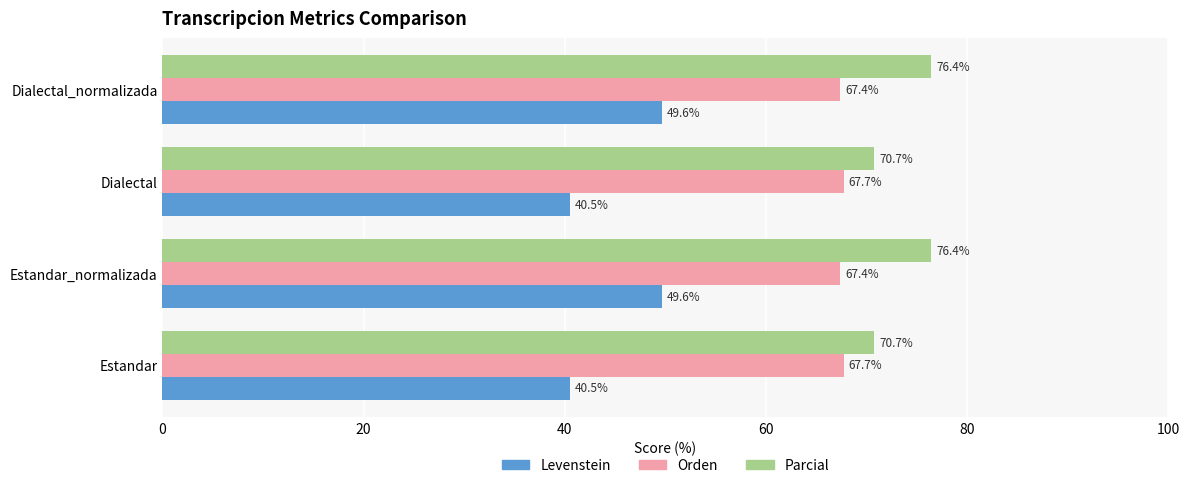

What is the difference between the maximum and minimum values in the Levenstein series?

9.1